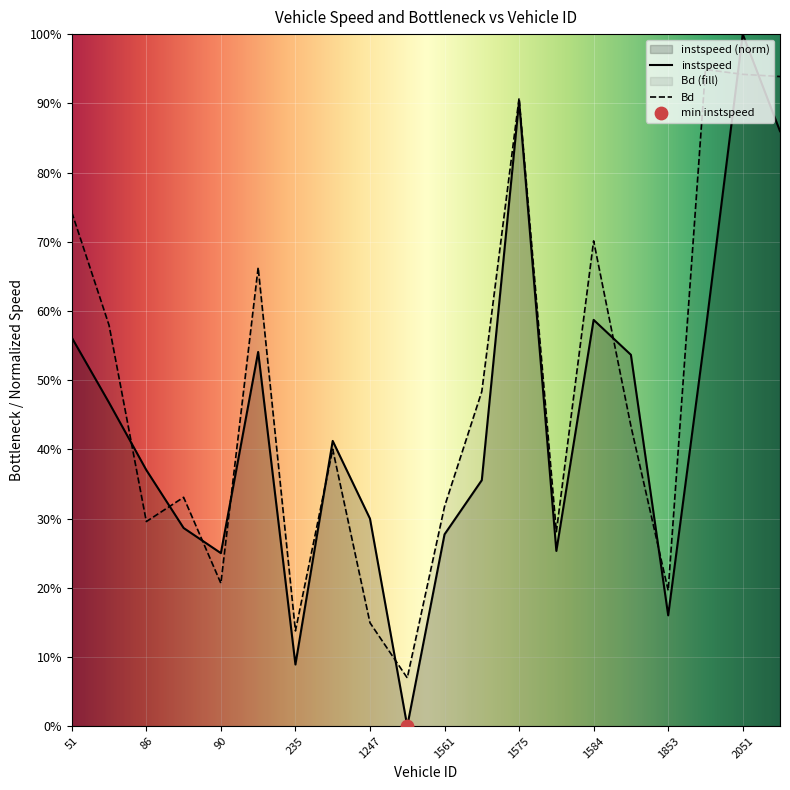

What are all the series names shown in the legend?

instspeed, Bd